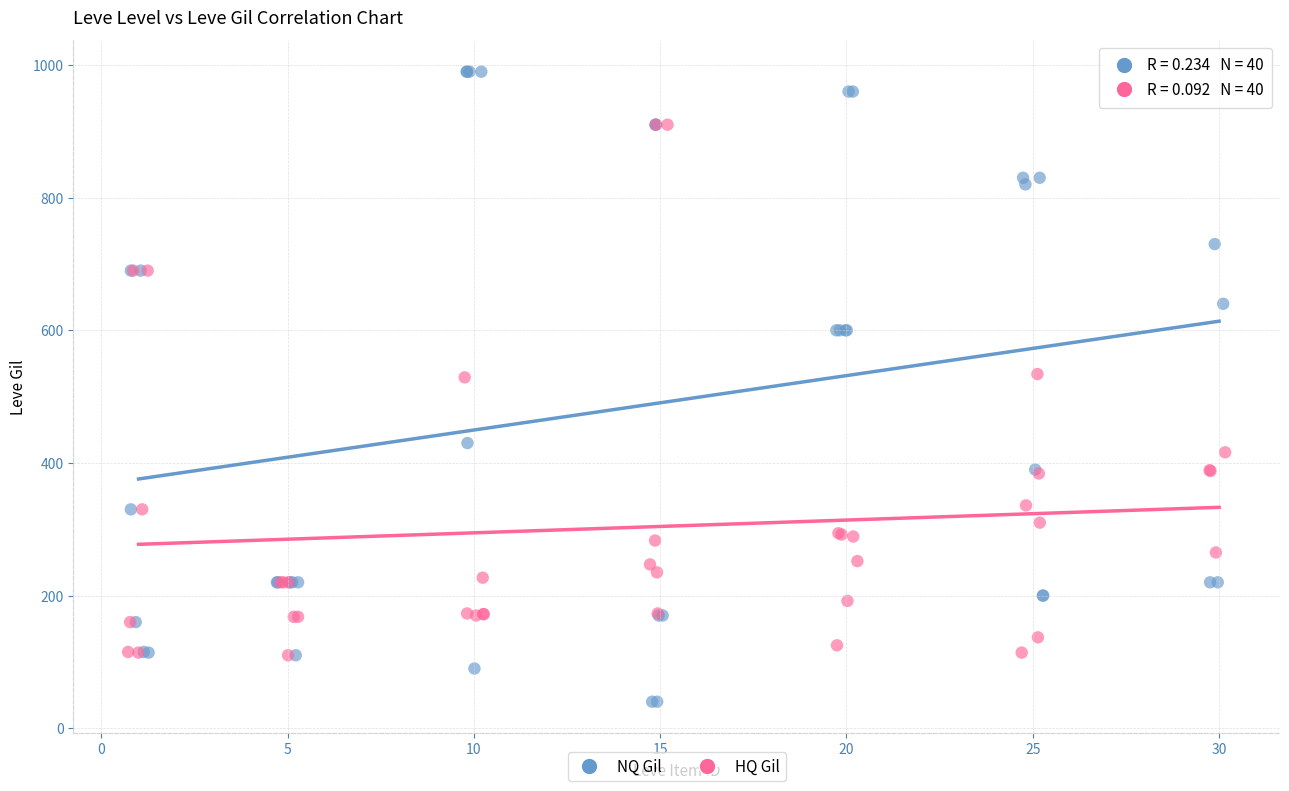

Which series has the largest Y range (max minus min)?

NQ Gil